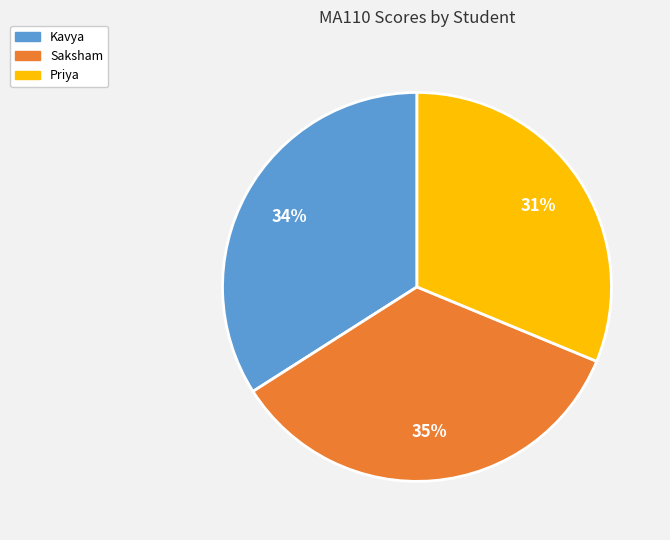

Count the number of slices in the pie.

3